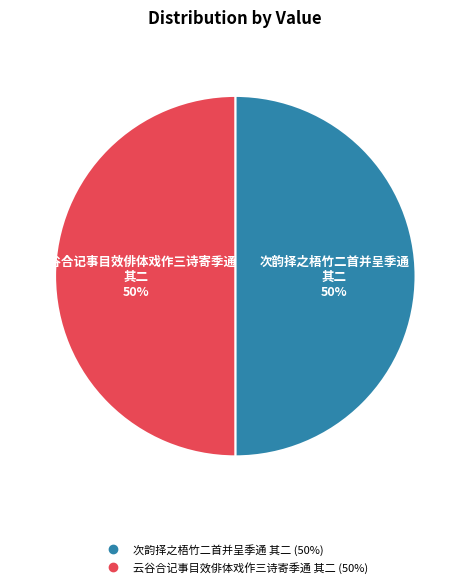

Combined, do 云谷合记事目效俳体戏作三诗寄季通 其二 and 次韵择之梧竹二首并呈季通 其二 account for over 50%?

Yes